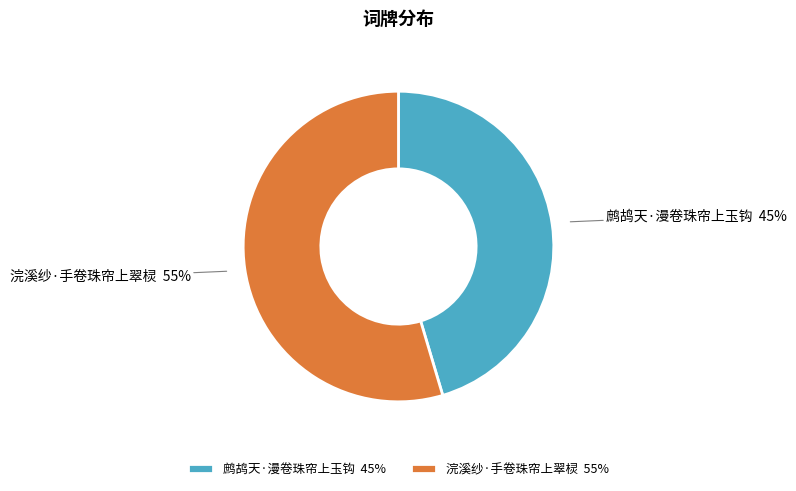

What is the ratio of the value at 浣溪纱·手卷珠帘上翠棂 to the value at 鹧鸪天·漫卷珠帘上玉钩?

1.2